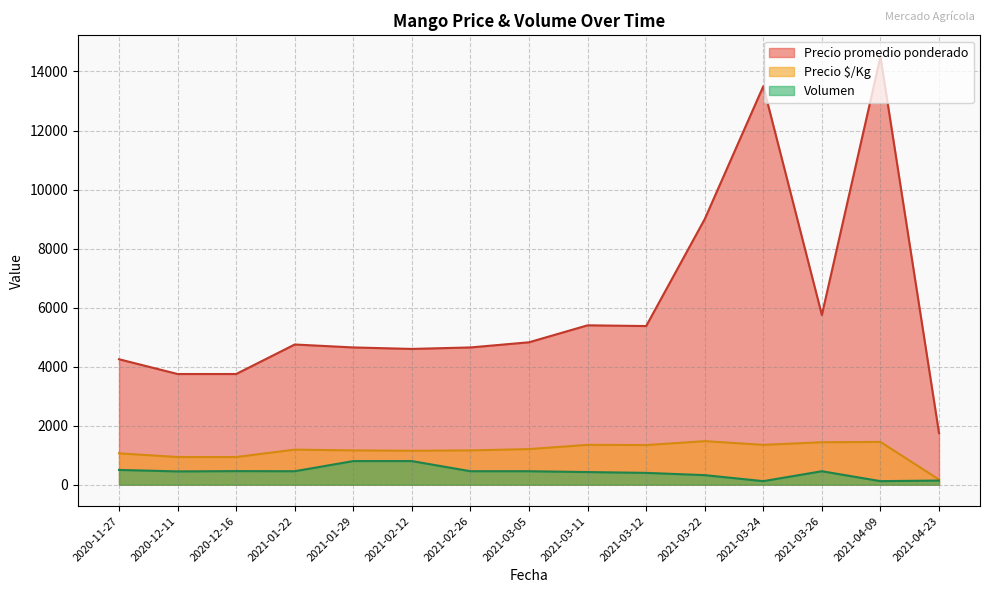

True or false: Precio promedio ponderado and Volumen intersect in this chart.

False